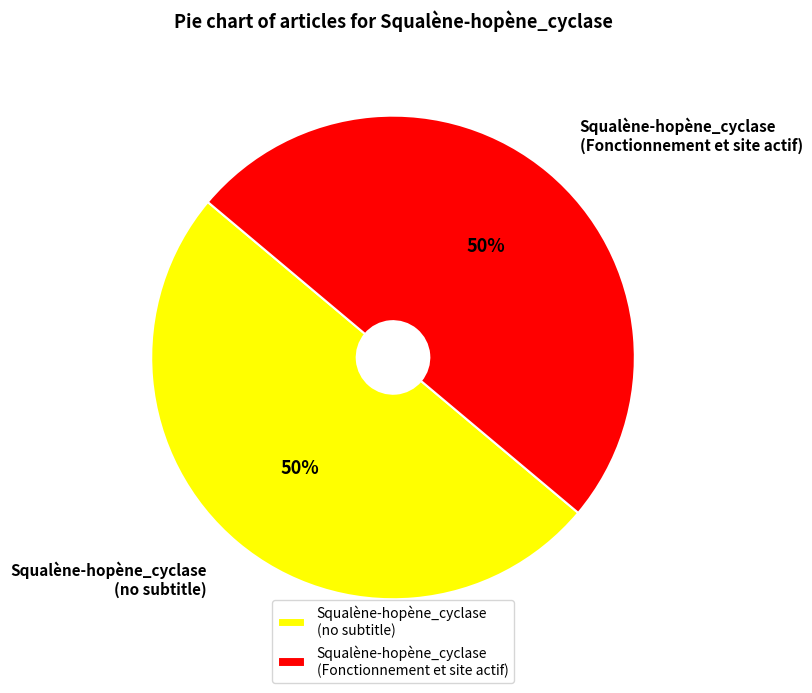

Do Squalène-hopène_cyclase (no subtitle) and Squalène-hopène_cyclase (Fonctionnement et site actif) together represent more than half of the pie?

Yes